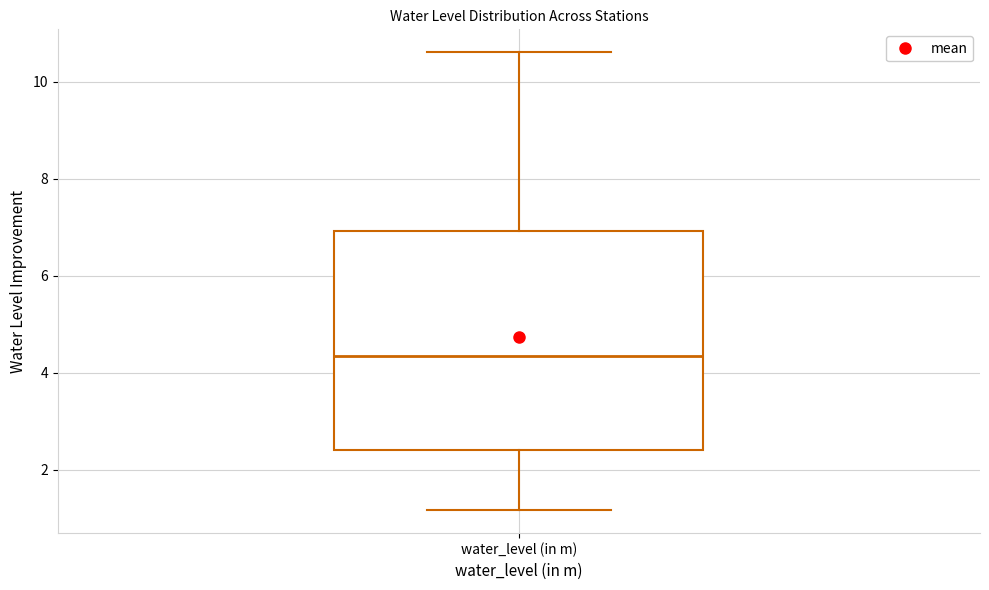

Read this box plot against the y-axis: the position of the median line, the range covered by the box, and the ends of both whiskers. The values are not printed on the chart, so give them approximately, as read against the axis.

median 4.4, box 2.4 to 7.0, whiskers 1.2 to 10.6